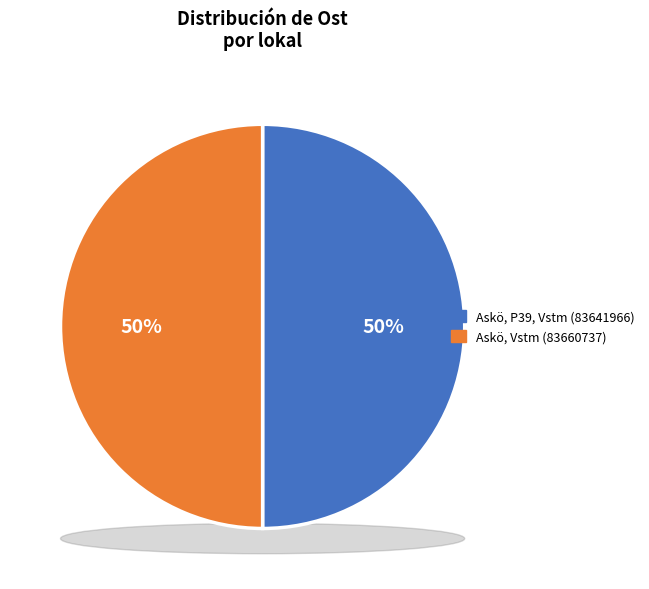

Is it true that Askö, P39, Vstm (83641966) is 50% of the pie?

True